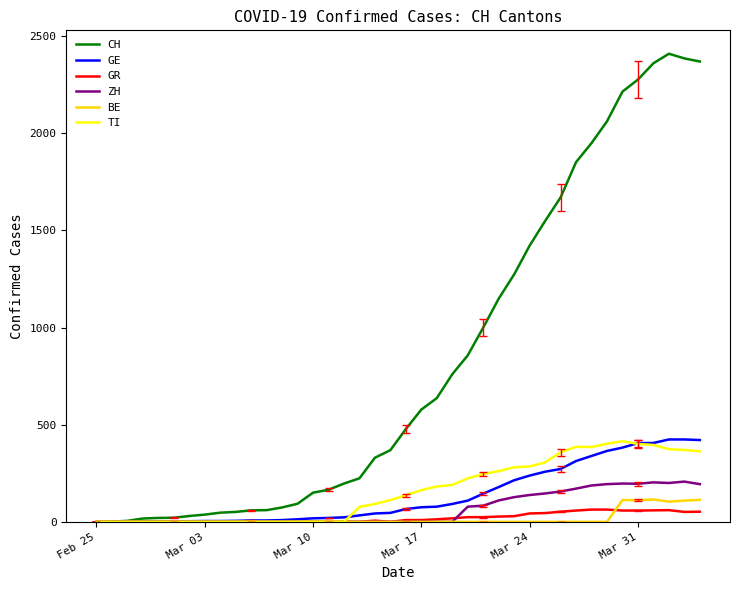

Which series has the largest total across all categories?

CH